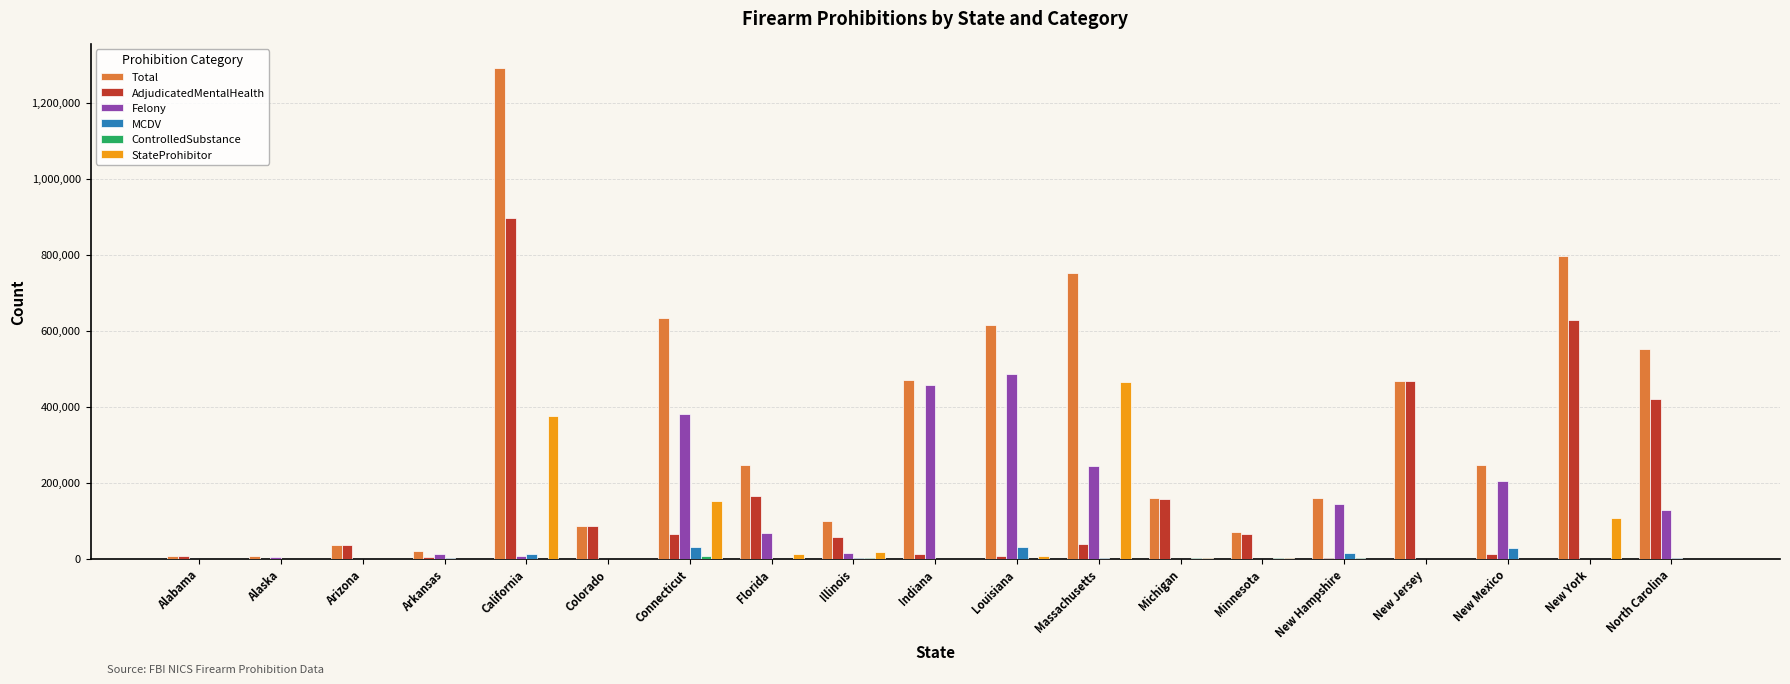

What is the spread (max minus min) of values at Indiana?

469305